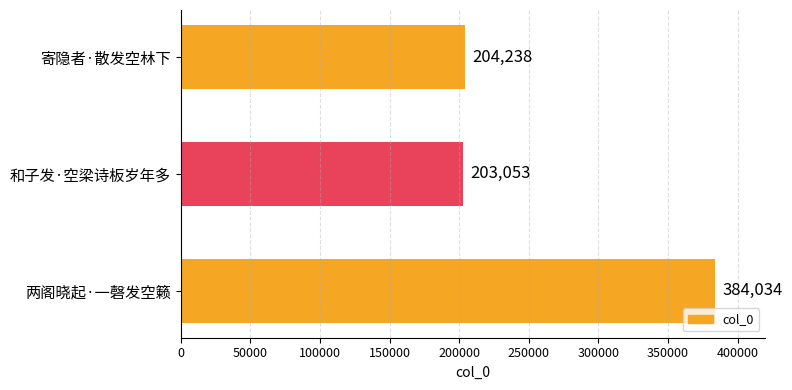

How many distinct data groups are displayed?

1